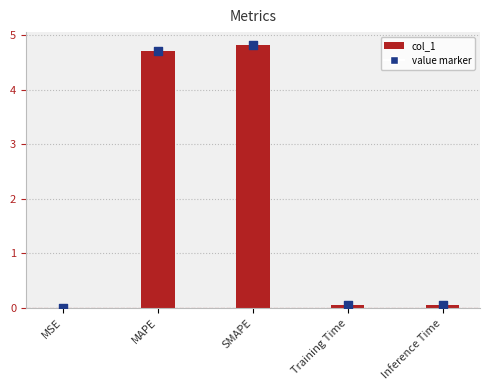

What is the change in value from MSE to Inference Time?

+0.1